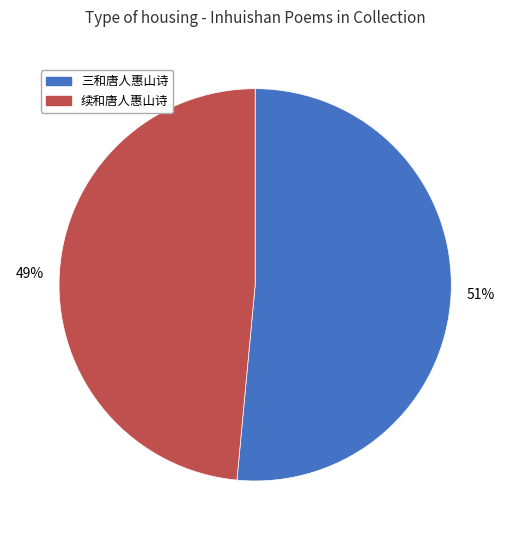

To the nearest percent, what is the average slice percentage?

50%